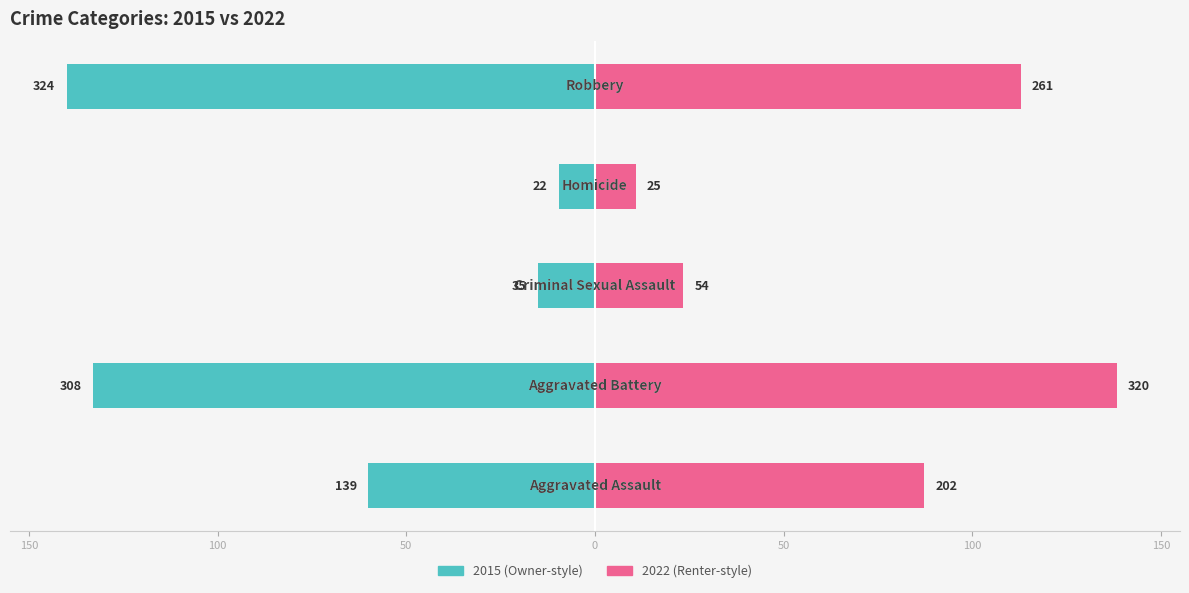

Count the number of categories in the chart.

5